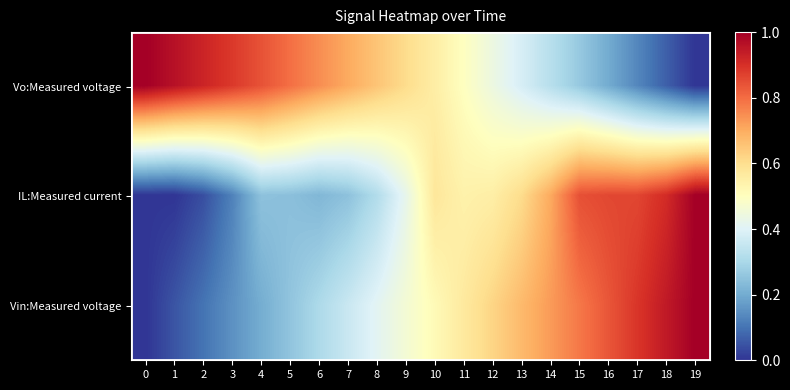

What is the spread (max minus min) of values at 16?

0.7